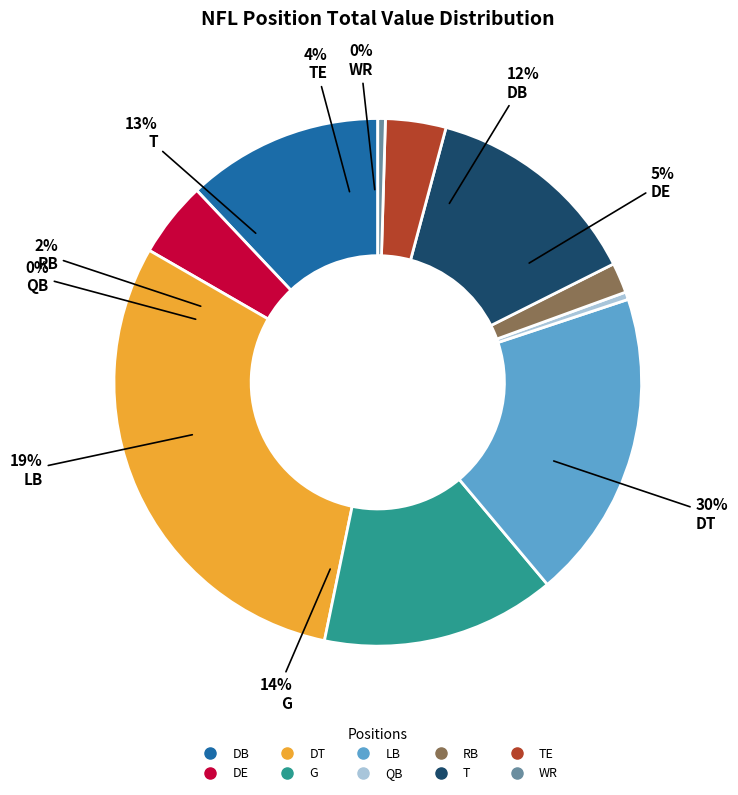

Rank the categories by value from highest to lowest.

DT, LB, G, T, DB, DE, TE, RB, QB, WR